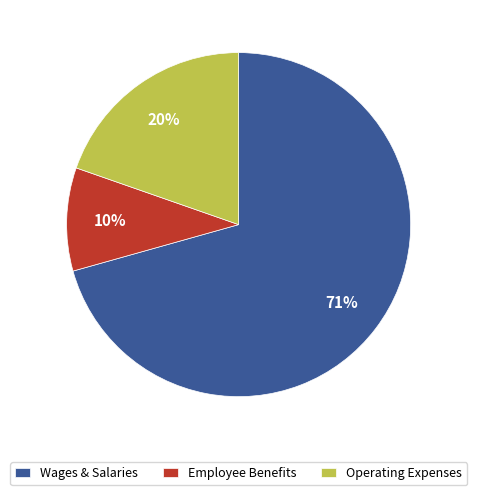

To the nearest percent, what percentage of the pie is Employee Benefits?

10%